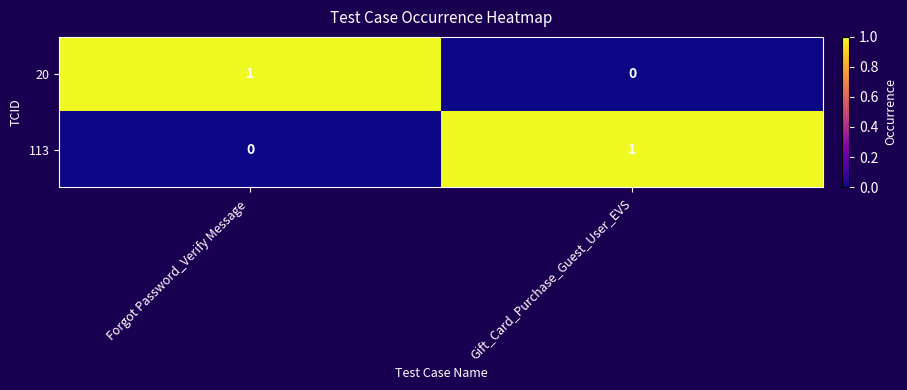

Is the value of 113 at Forgot Password_Verify Message  greater than the value of 20 at Forgot Password_Verify Message ?

No